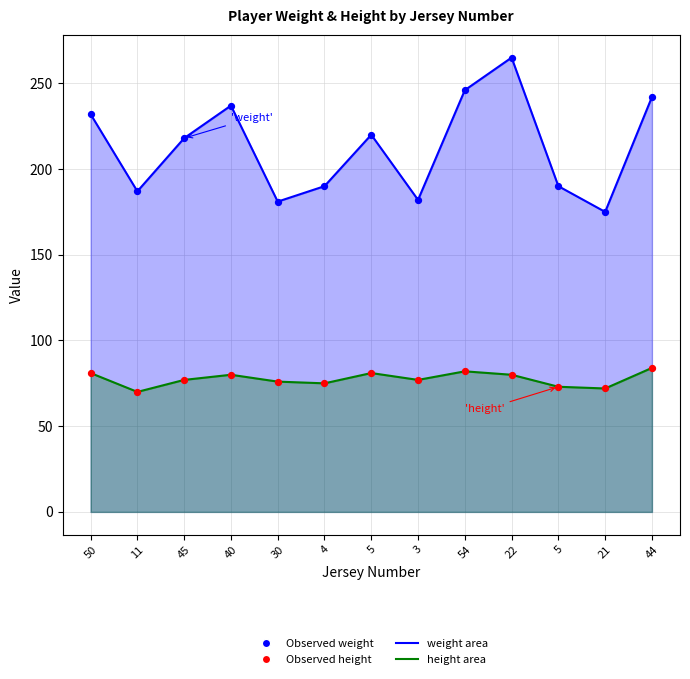

Which series has the largest Y range (max minus min)?

Observed weight